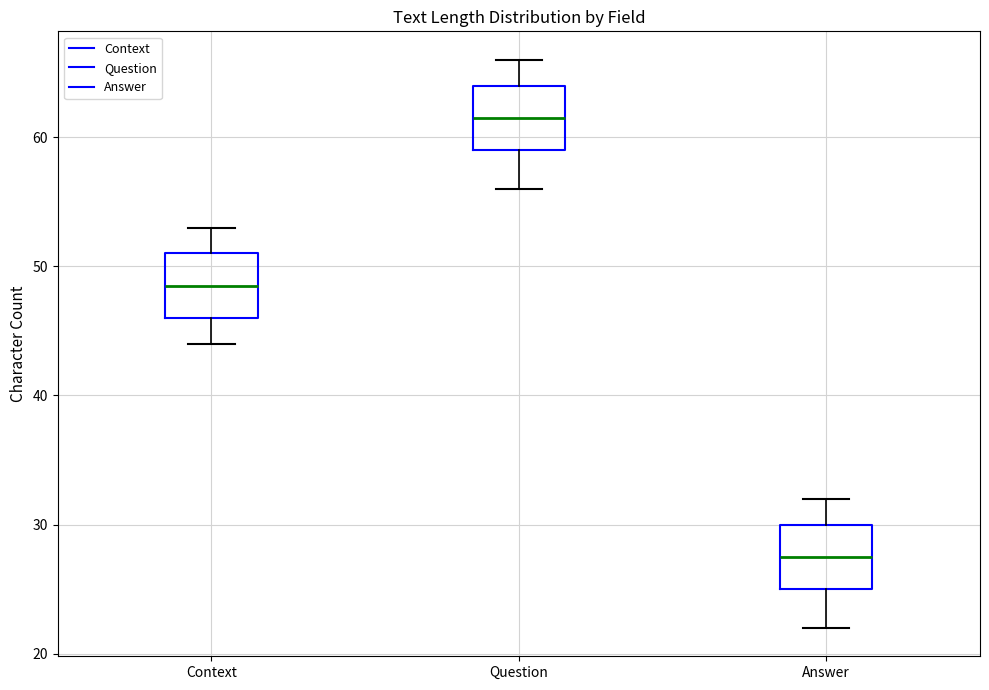

Reading left to right, read every box against the y-axis: the position of its median line, the range the box covers, and the ends of its whiskers. The values are not printed on the chart, so give them approximately, as read against the axis.

Context: median 49, box 46 to 51, whiskers 44 to 53
Question: median 62, box 59 to 64, whiskers 56 to 66
Answer: median 28, box 25 to 30, whiskers 22 to 32